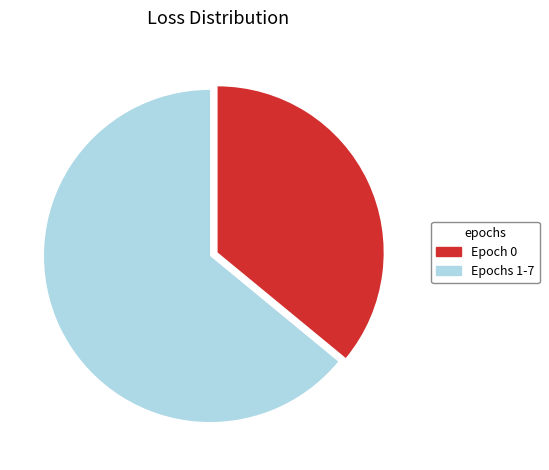

True or false: Epochs 1-7 accounts for 64% of the total.

True